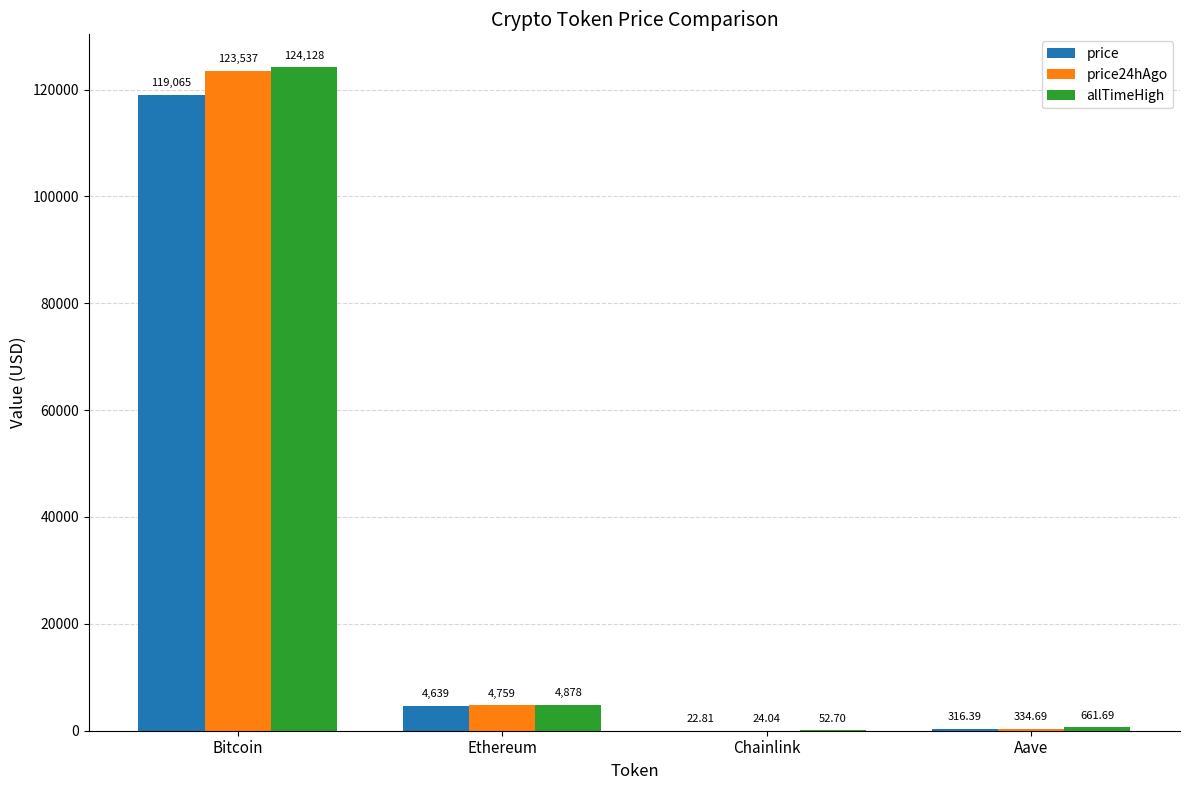

Reading right to left, what are all the values shown in this chart?

price: Aave=316.4	Chainlink=22.8	Ethereum=4639.5	Bitcoin=119065.0
price24hAgo: Aave=334.7	Chainlink=24.0	Ethereum=4759.5	Bitcoin=123537.0
allTimeHigh: Aave=661.7	Chainlink=52.7	Ethereum=4878.3	Bitcoin=124128.0